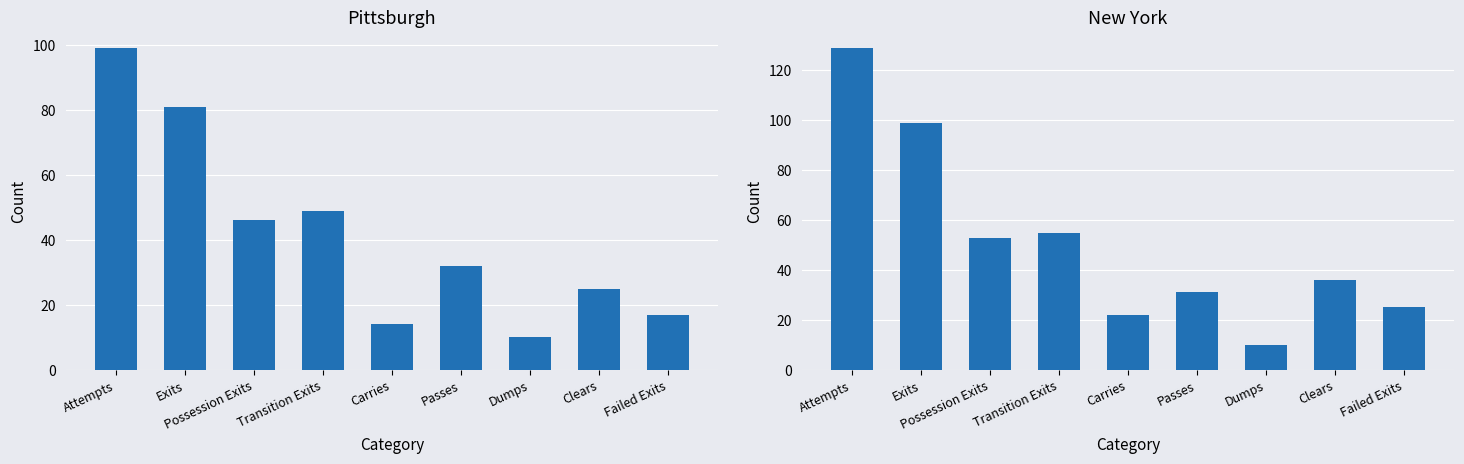

What is the smallest value displayed?

10